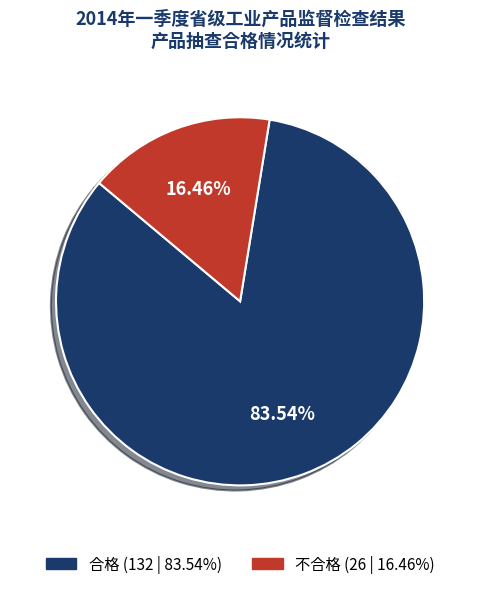

Rank the categories by value from lowest to highest.

不合格, 合格